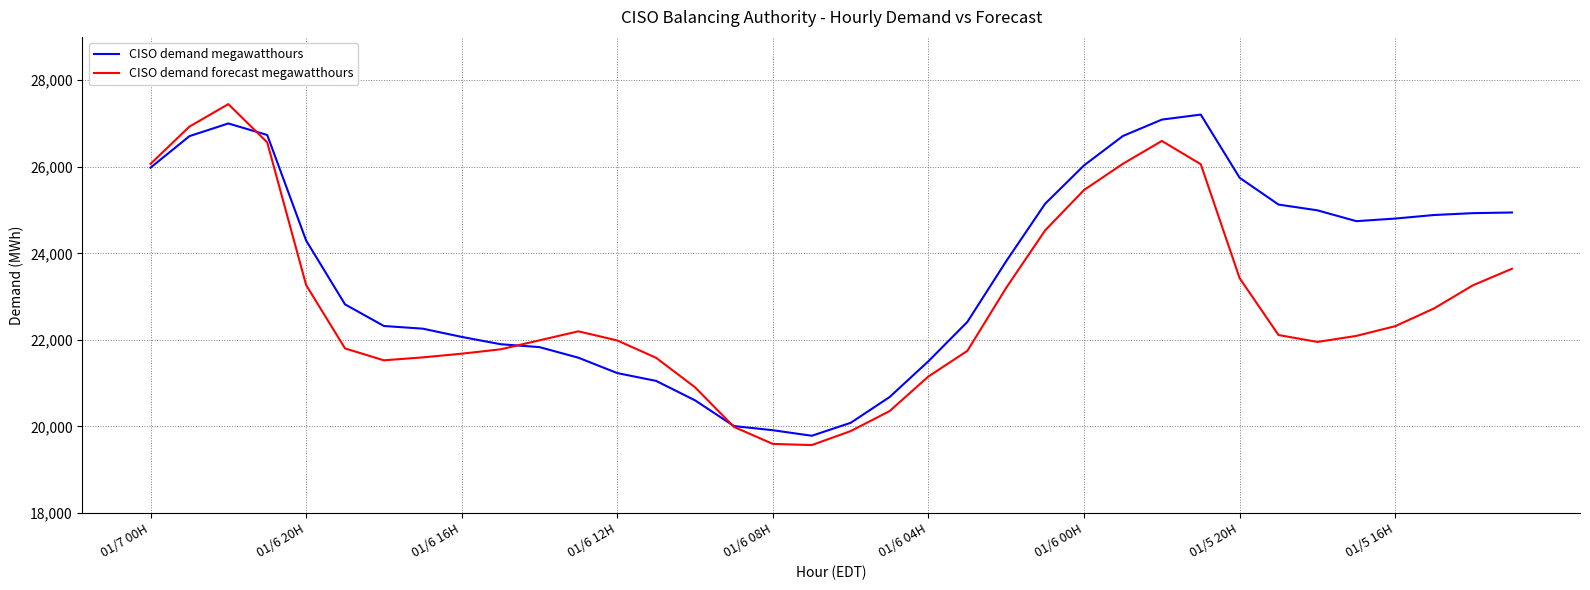

Which series has the largest total across all categories?

CISO demand megawatthours